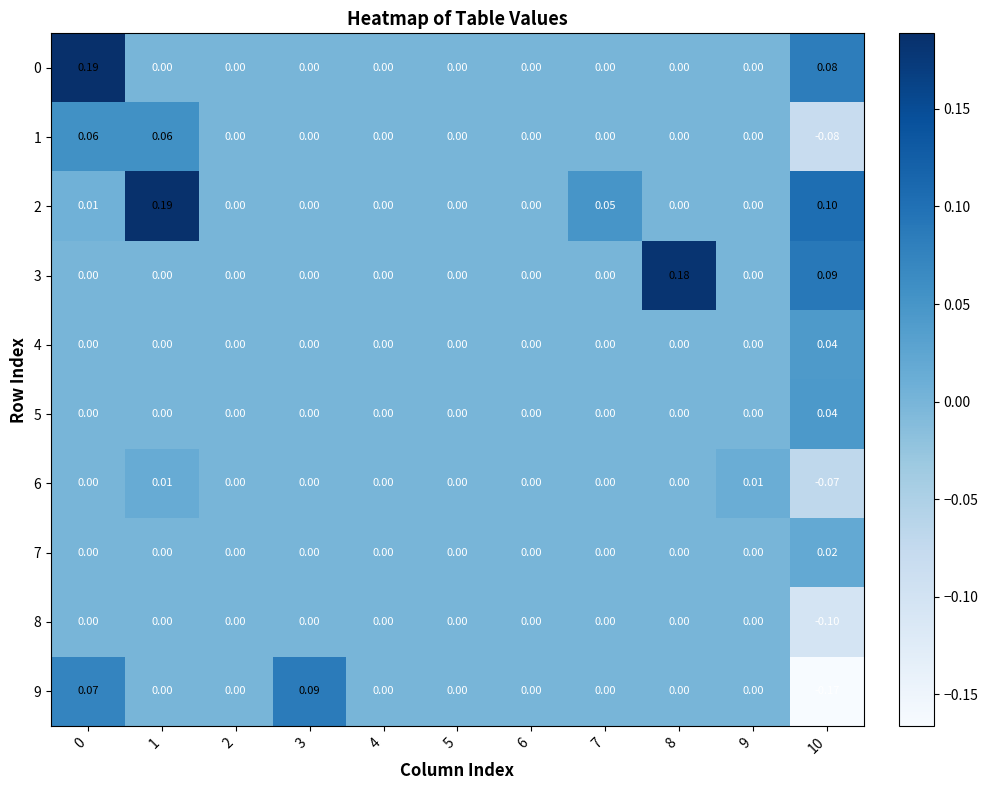

Reading left to right, extract all data points from this chart.

0: 0=0.2	1=0.0	2=0.0	3=0.0	4=0.0	5=0.0	6=0.0	7=0.0	8=0.0	9=0.0	10=0.1
1: 0=0.1	1=0.1	2=0.0	3=0.0	4=0.0	5=0.0	6=0.0	7=0.0	8=0.0	9=0.0	10=-0.1
2: 0=0.0	1=0.2	2=0.0	3=0.0	4=0.0	5=0.0	6=0.0	7=0.1	8=0.0	9=0.0	10=0.1
3: 0=0.0	1=0.0	2=0.0	3=0.0	4=0.0	5=0.0	6=0.0	7=0.0	8=0.2	9=0.0	10=0.1
4: 0=0.0	1=0.0	2=0.0	3=0.0	4=0.0	5=0.0	6=0.0	7=0.0	8=0.0	9=0.0	10=0.0
5: 0=0.0	1=0.0	2=0.0	3=0.0	4=0.0	5=0.0	6=0.0	7=0.0	8=0.0	9=0.0	10=0.0
6: 0=0.0	1=0.0	2=0.0	3=0.0	4=0.0	5=0.0	6=0.0	7=0.0	8=0.0	9=0.0	10=-0.1
7: 0=0.0	1=0.0	2=0.0	3=0.0	4=0.0	5=0.0	6=0.0	7=0.0	8=0.0	9=0.0	10=0.0
8: 0=0.0	1=0.0	2=0.0	3=0.0	4=0.0	5=0.0	6=0.0	7=0.0	8=0.0	9=0.0	10=-0.1
9: 0=0.1	1=0.0	2=0.0	3=0.1	4=0.0	5=0.0	6=0.0	7=0.0	8=0.0	9=0.0	10=-0.2